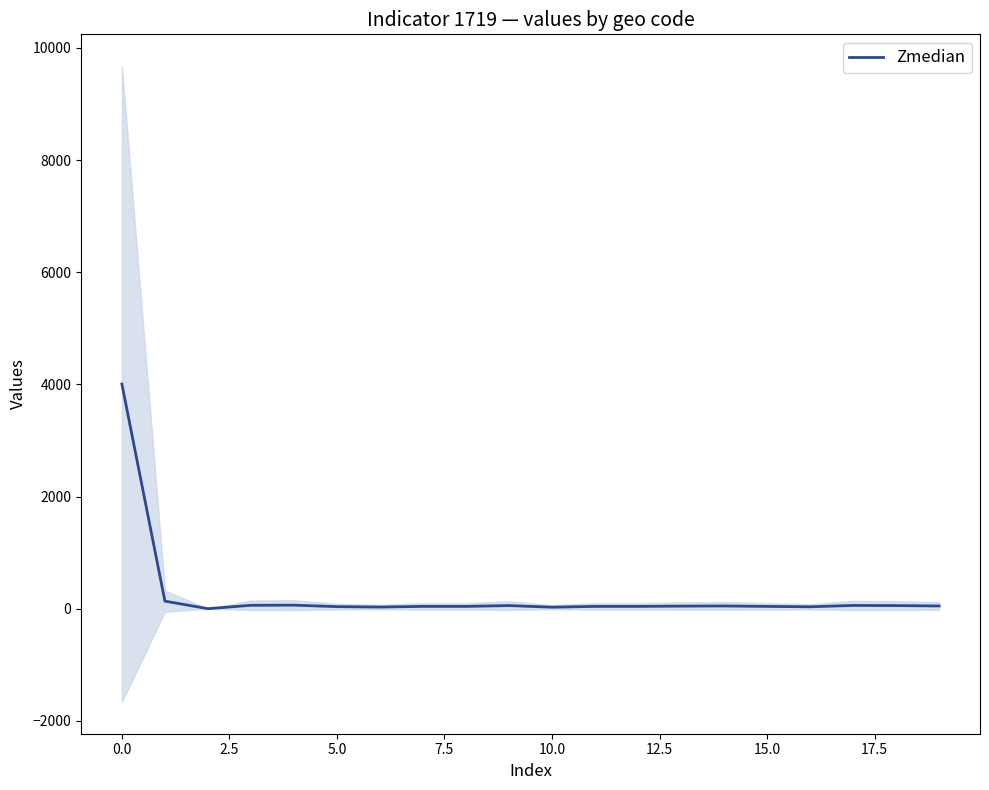

Is this an area chart (filled region under the line)?

No